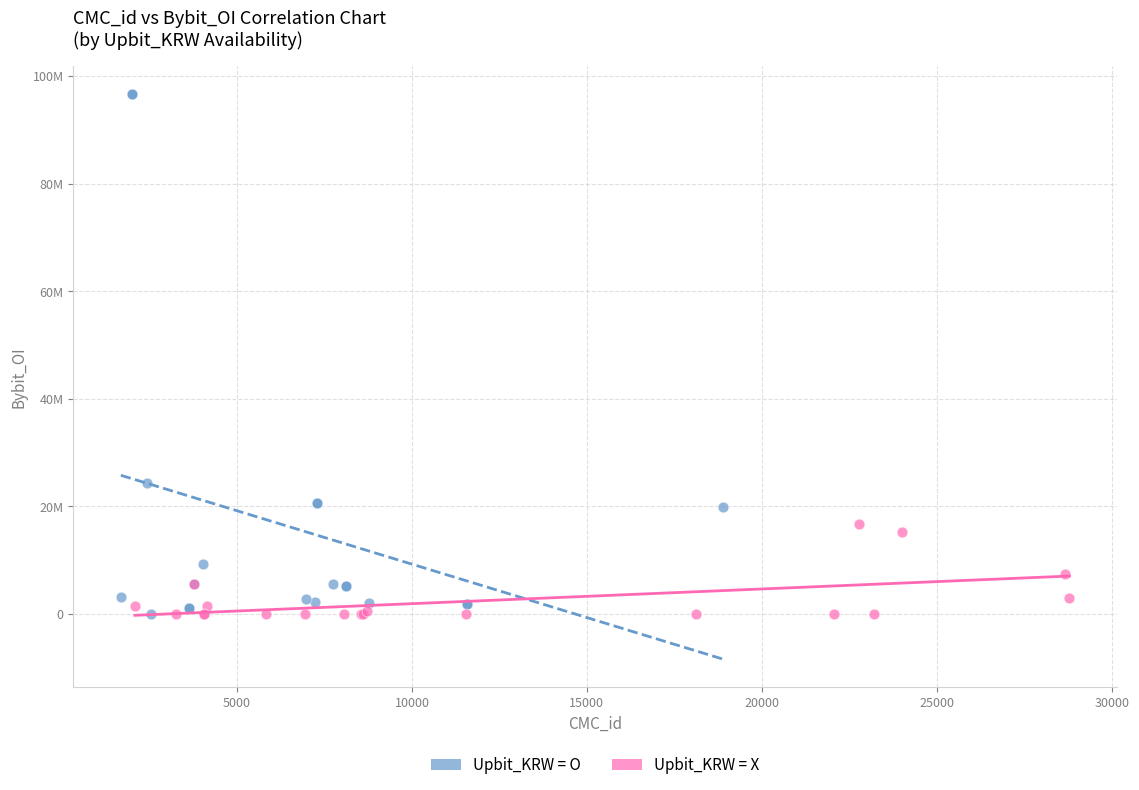

Which series reaches the maximum Y coordinate?

Upbit_KRW = O